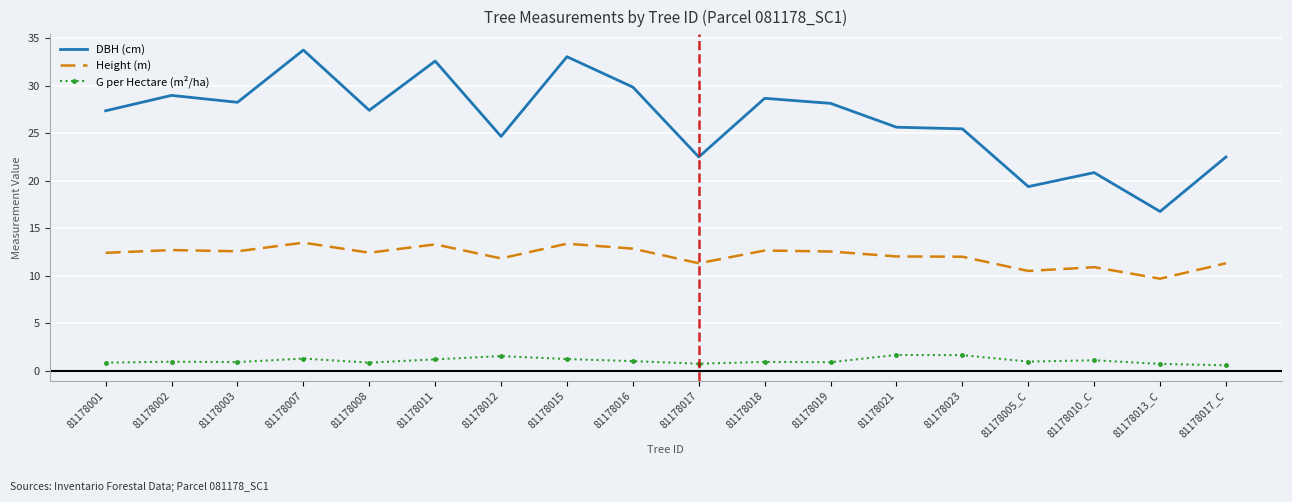

What is the maximum value for DBH (cm)?

33.7